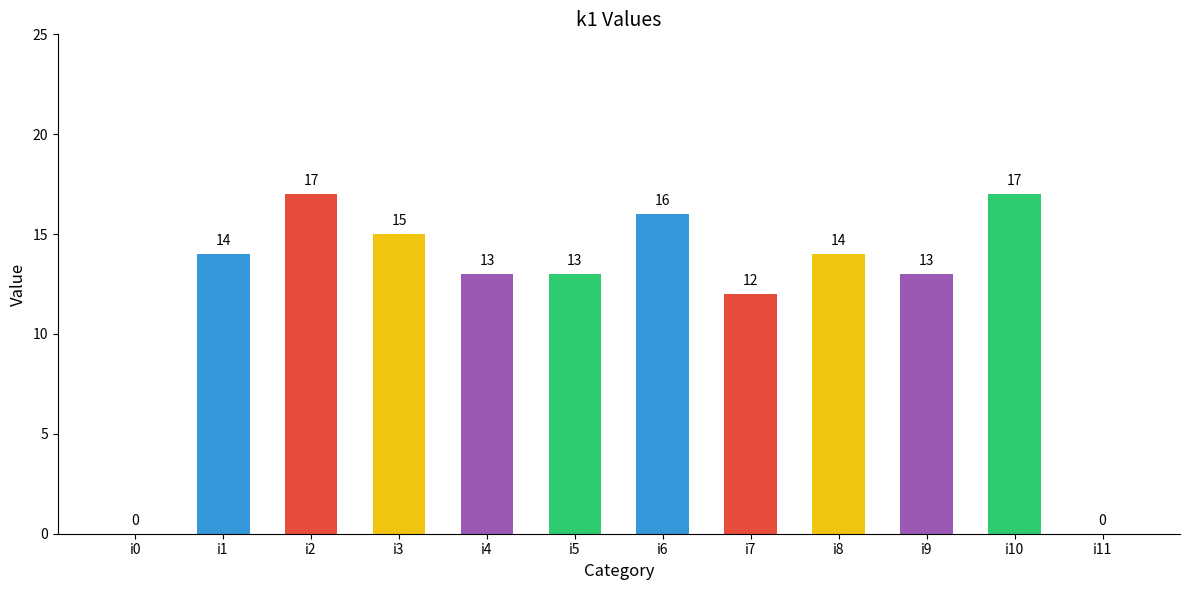

At which label is the value closest to 8?

i7